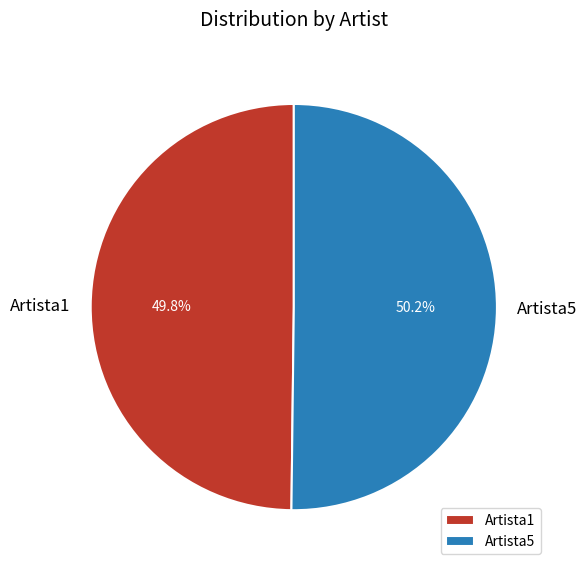

The Artista1 slice represents 61% of the pie. True or false?

False